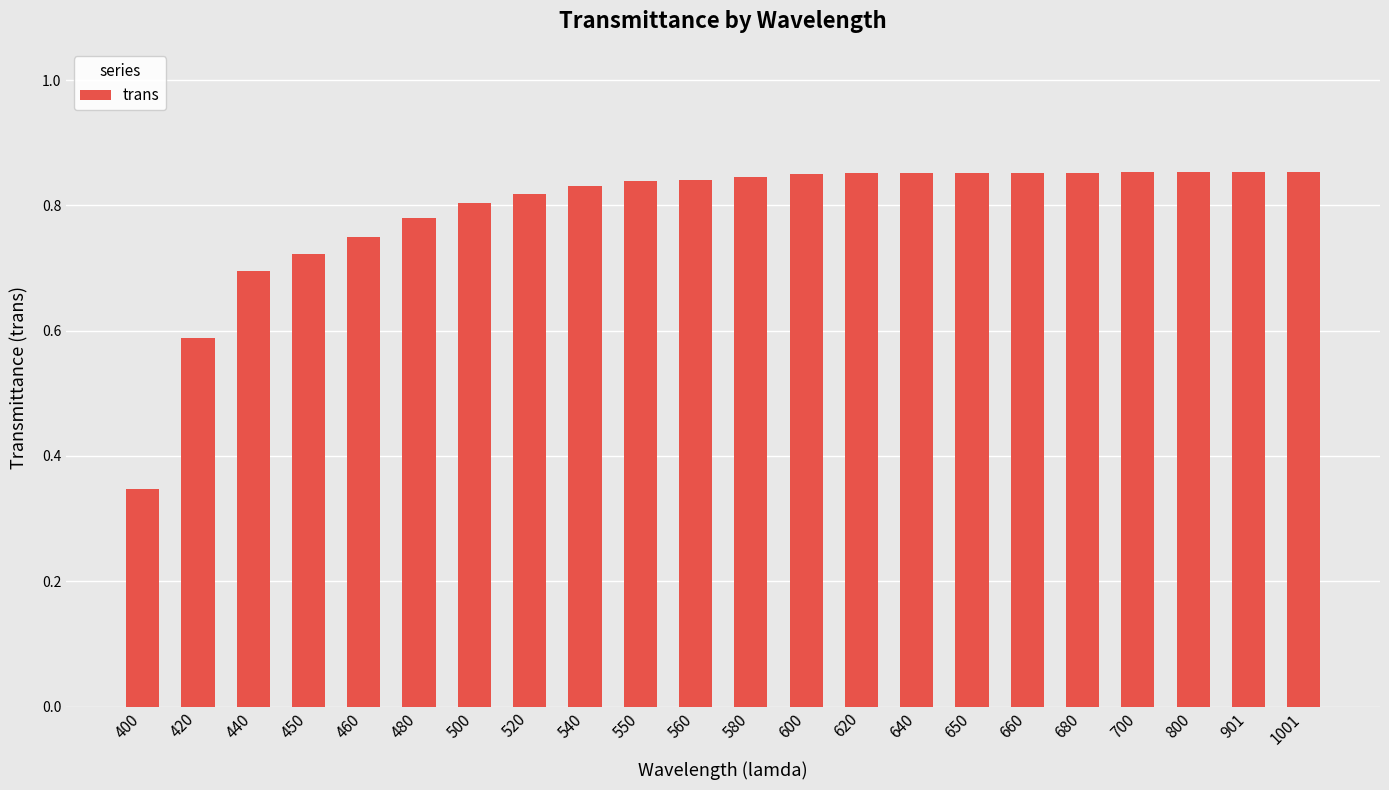

What is the sum of the values at 600 and 800?

1.7